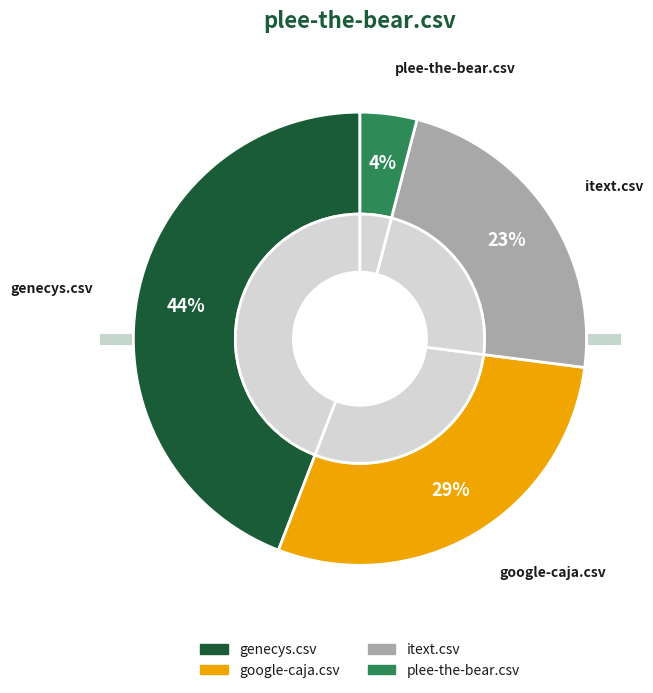

Which category has the biggest portion of the pie?

genecys.csv